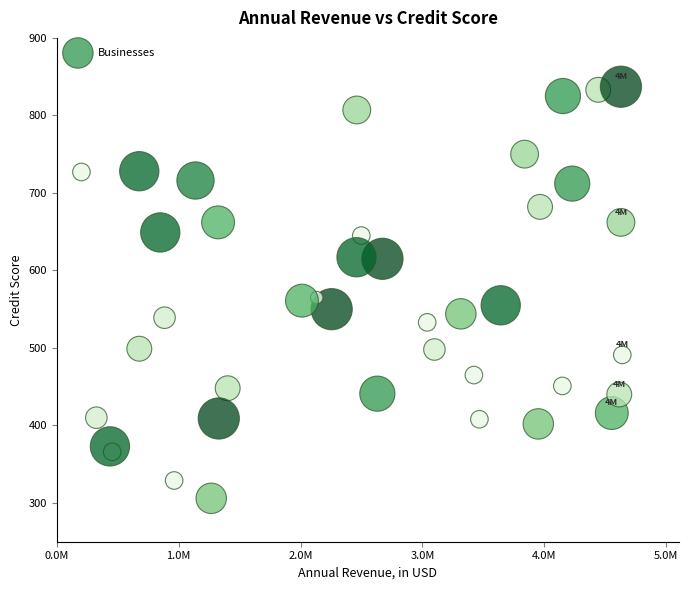

What is the range of X values (max minus min)?

4437611